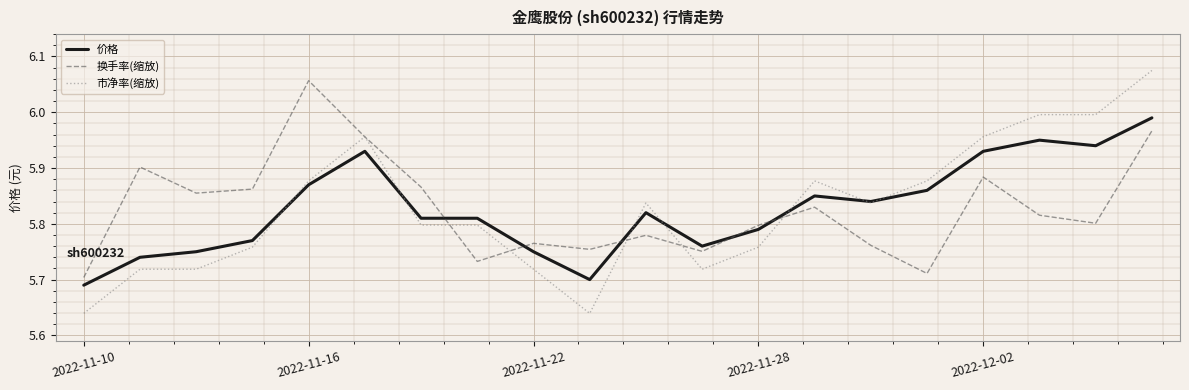

Which series has the widest spread of values?

市净率(缩放)